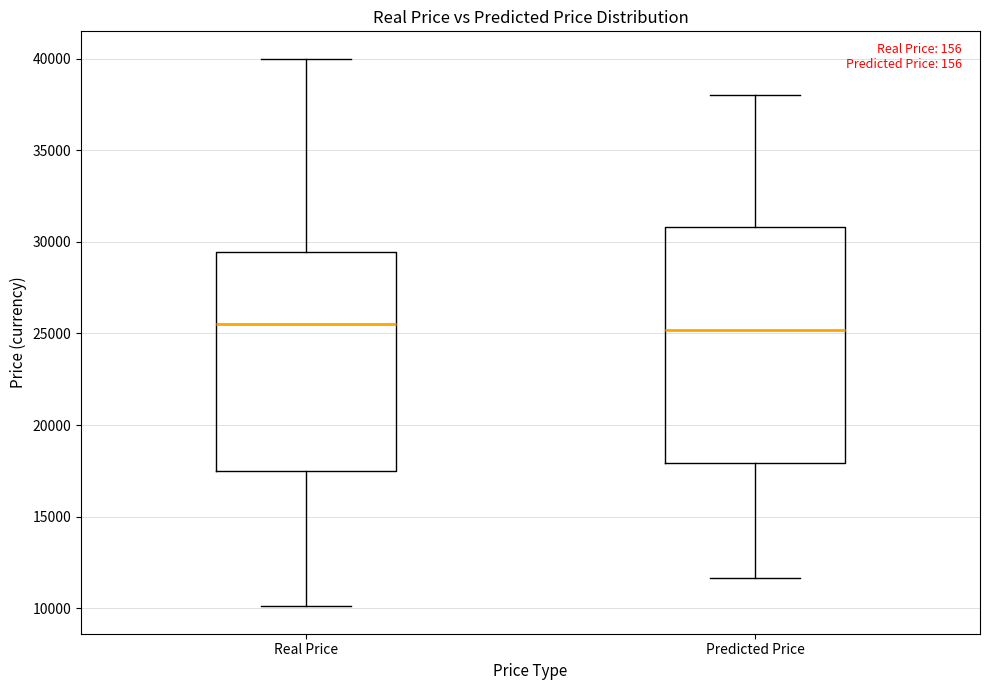

Which box is the tallest, from its lower edge to its upper edge?

Predicted Price